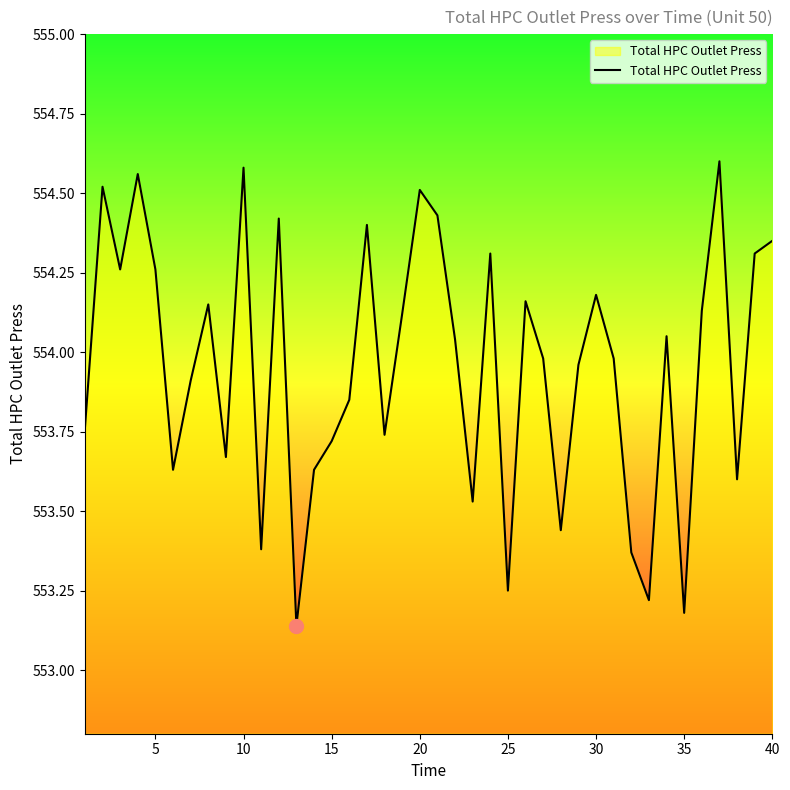

What is the difference between the maximum and minimum values?

1.5